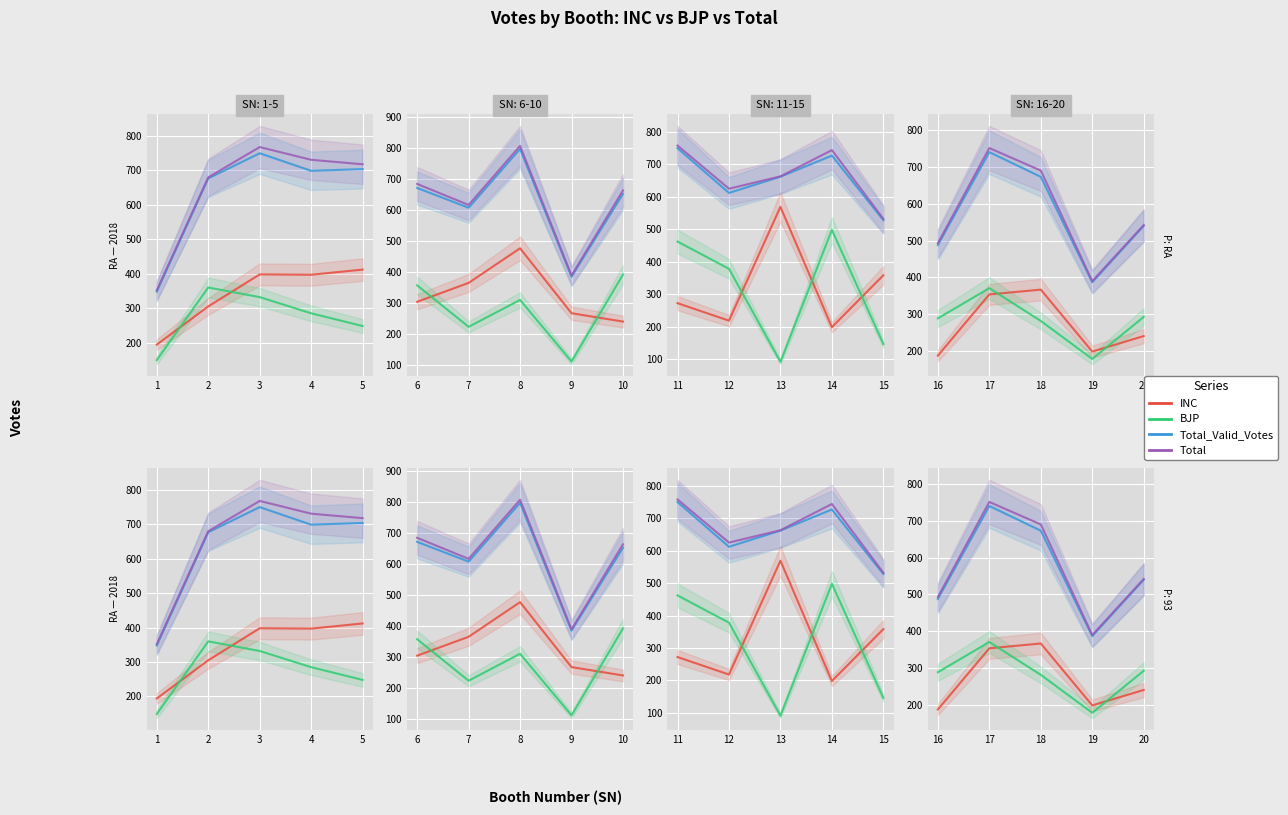

True or false: Total and BJP intersect in this chart.

False